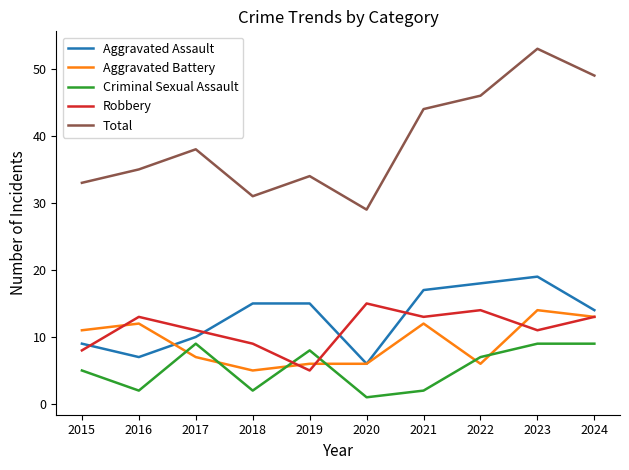

At how many categories does at least one series exceed 13?

10